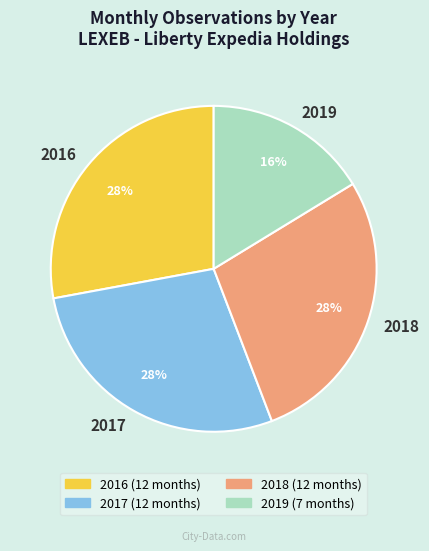

Does 2016 represent more than half of the total?

No